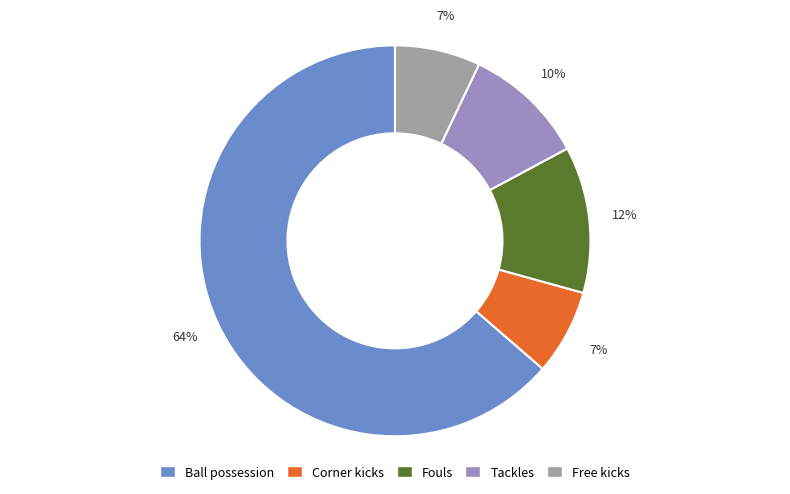

Is it true that Tackles is 10% of the pie?

True